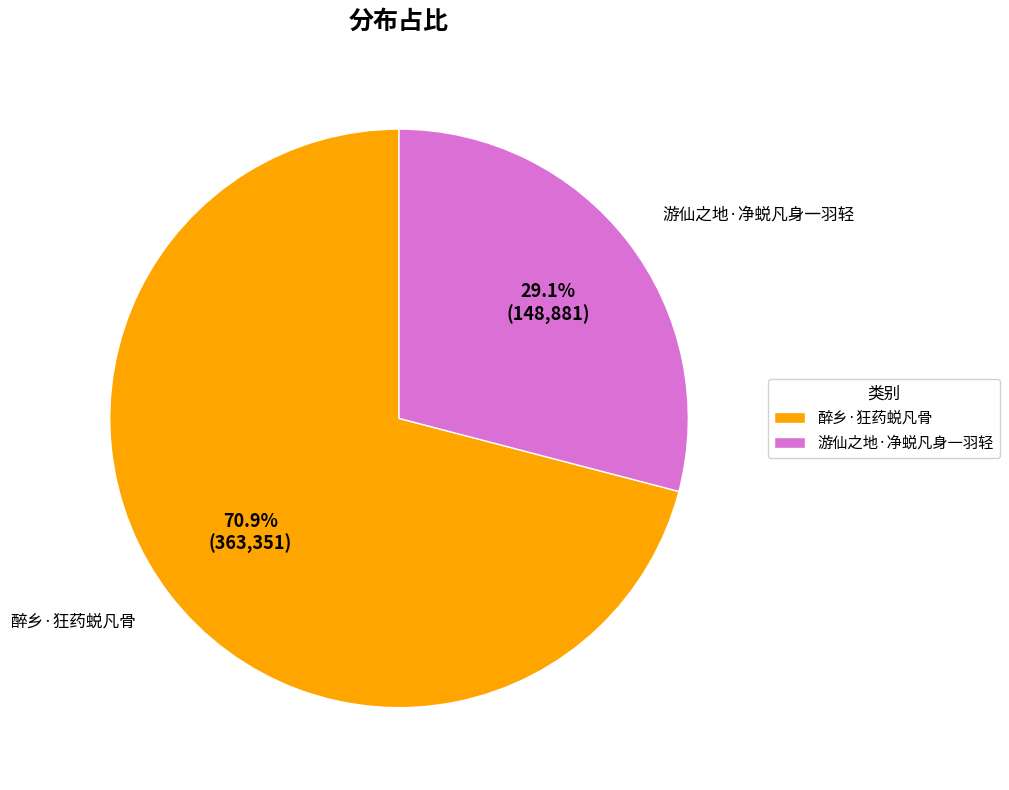

Rank the categories by value from highest to lowest.

醉乡·狂药蜕凡骨, 游仙之地·净蜕凡身一羽轻